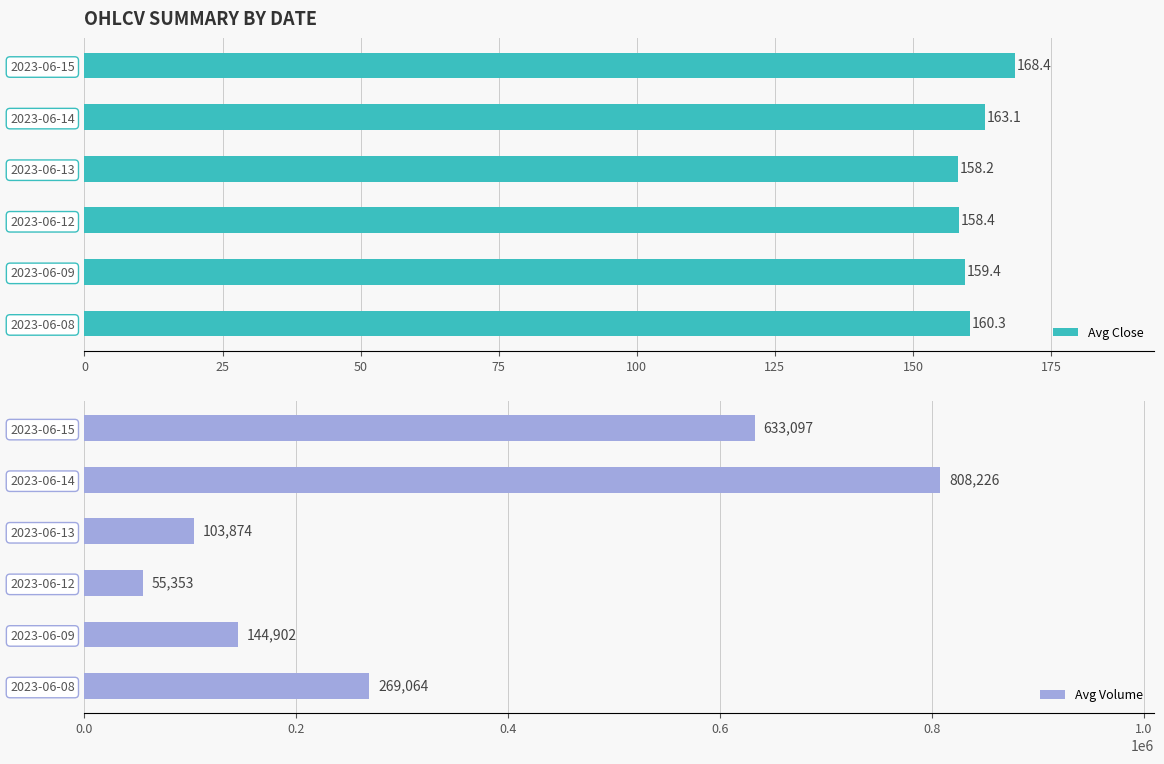

At how many categories does at least one series exceed 592085?

2